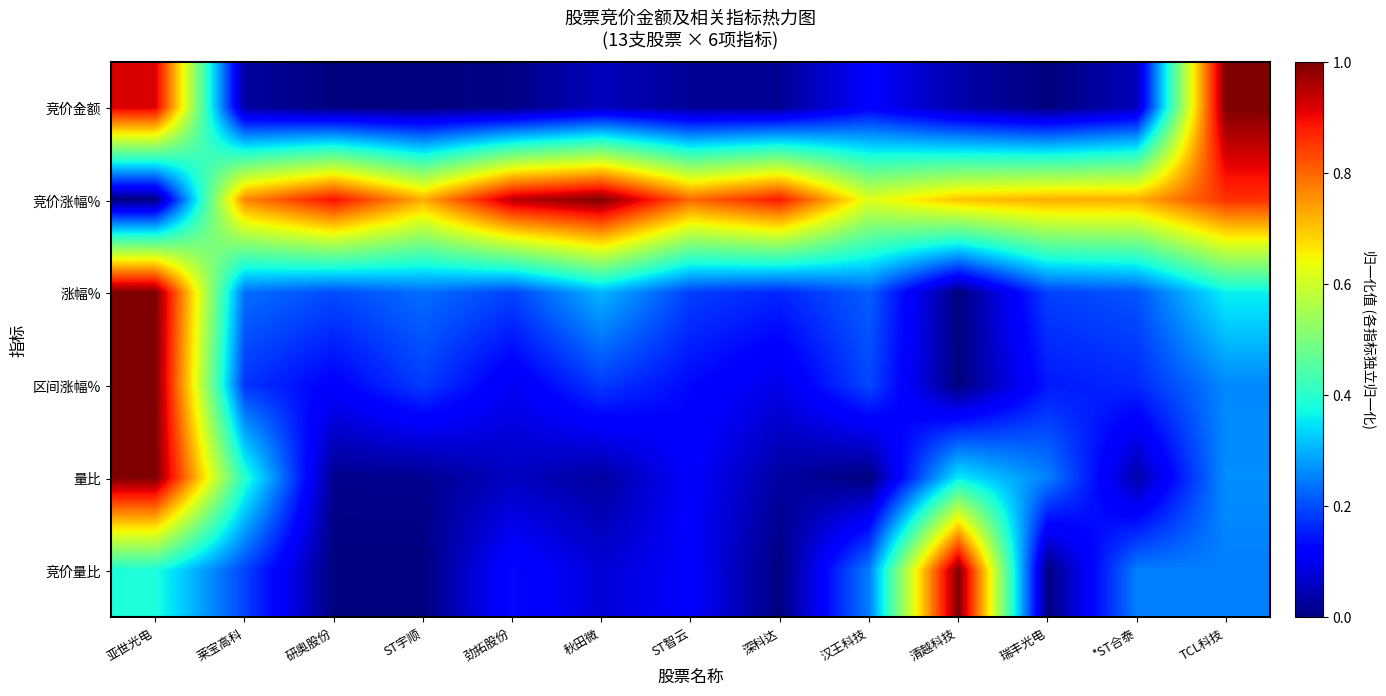

Count the number of categories in the chart.

13